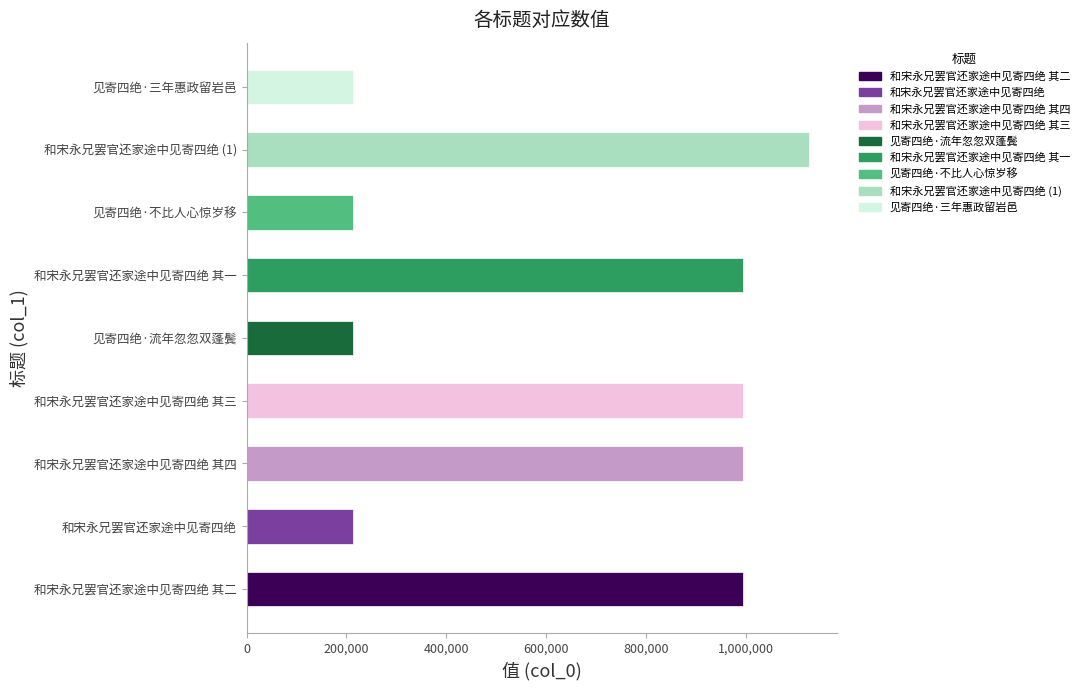

At which label is the value closest to 669609?

和宋永兄罢官还家途中见寄四绝 其二